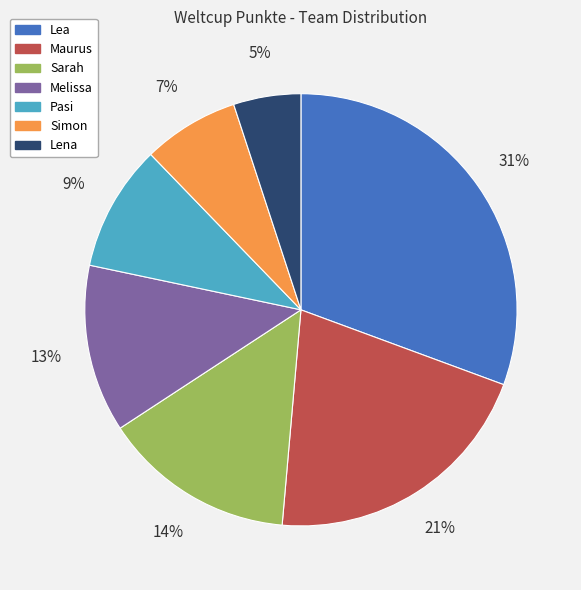

To the nearest percent, what is the combined percentage of Lea and Simon?

38%